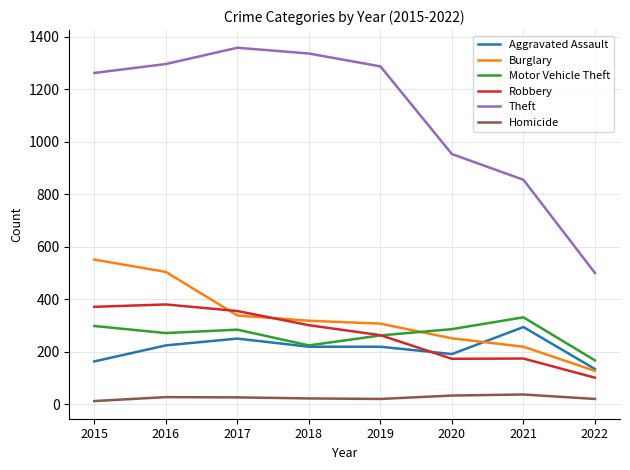

Where is the first local maximum for Motor Vehicle Theft?

2017